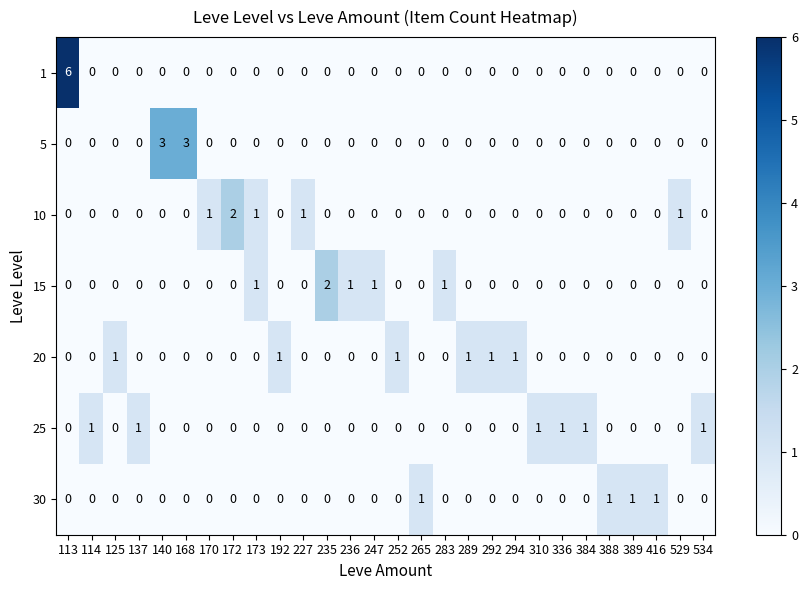

True or false: 10 has a value of 1 at 140.

False